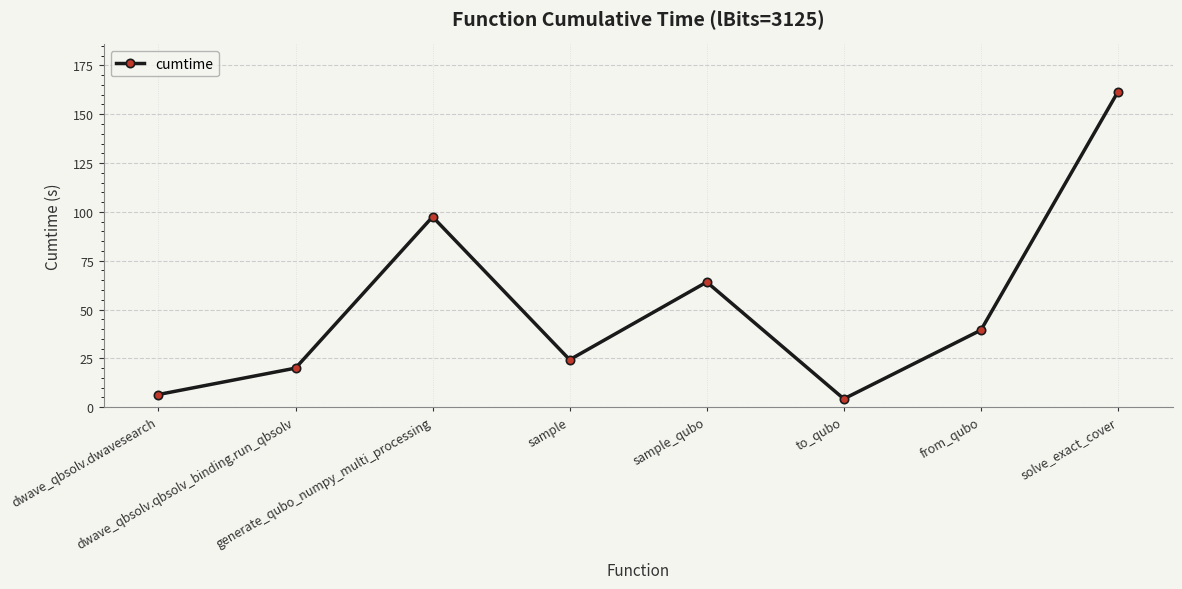

What position from the left is to_qubo?

6